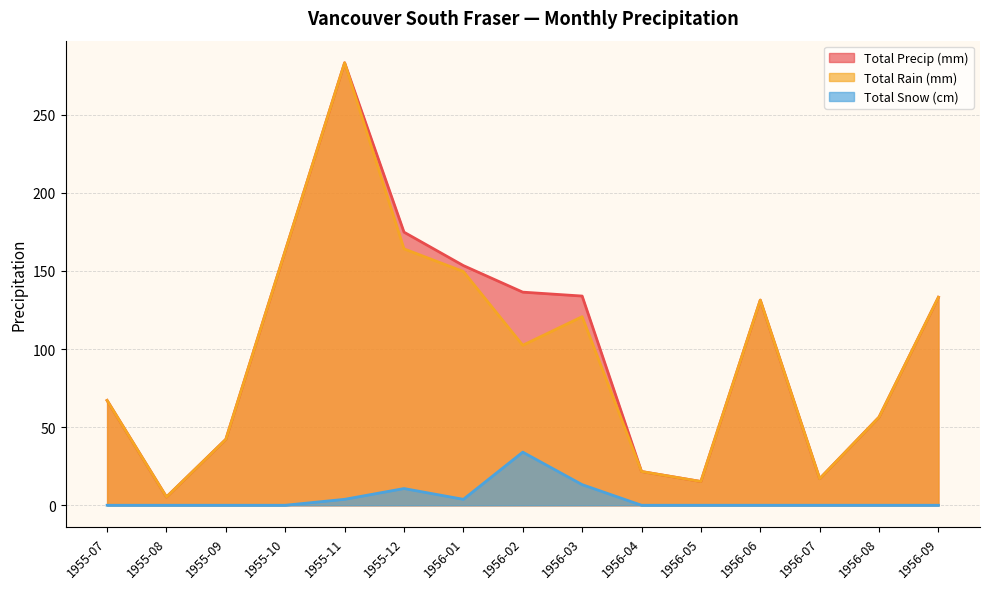

What are all the series names shown in the legend?

Total Precip (mm), Total Rain (mm), Total Snow (cm)